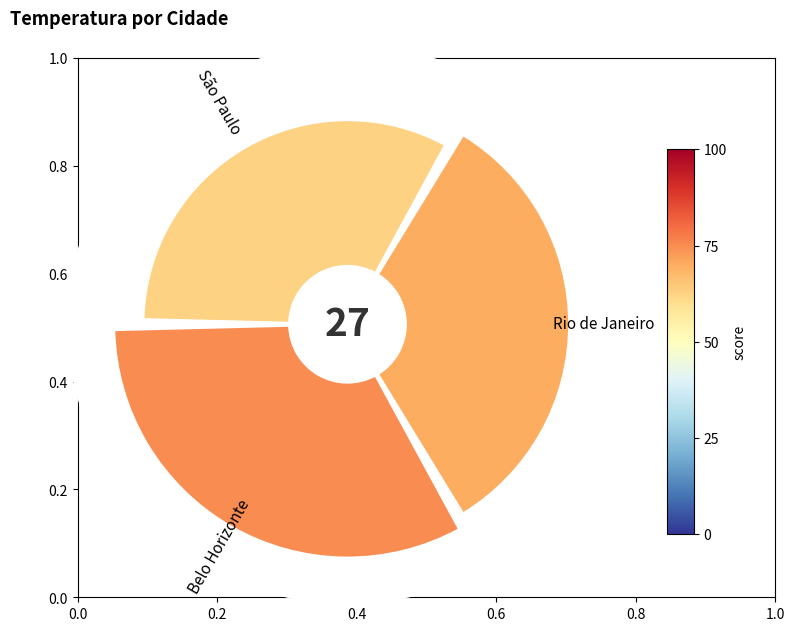

What portion of the pie excludes 0.0?

66.3%